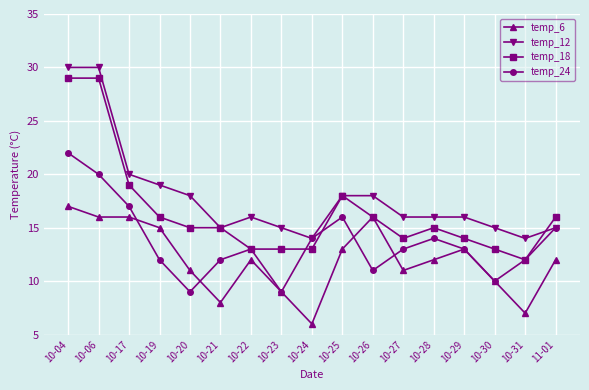

Is the value of temp_12 at 10-27 greater than the value of temp_18 at 10-23?

Yes